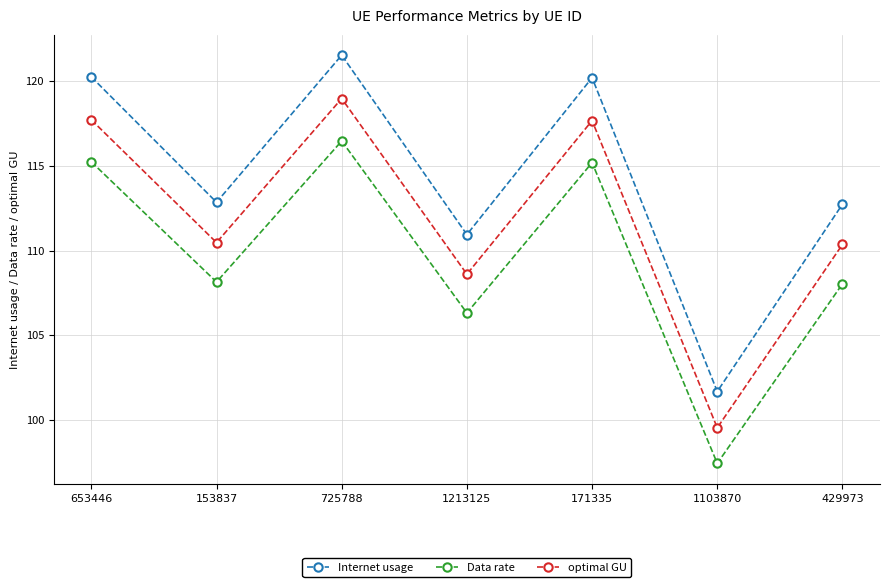

At which label does Internet usage first exceed 112?

653446